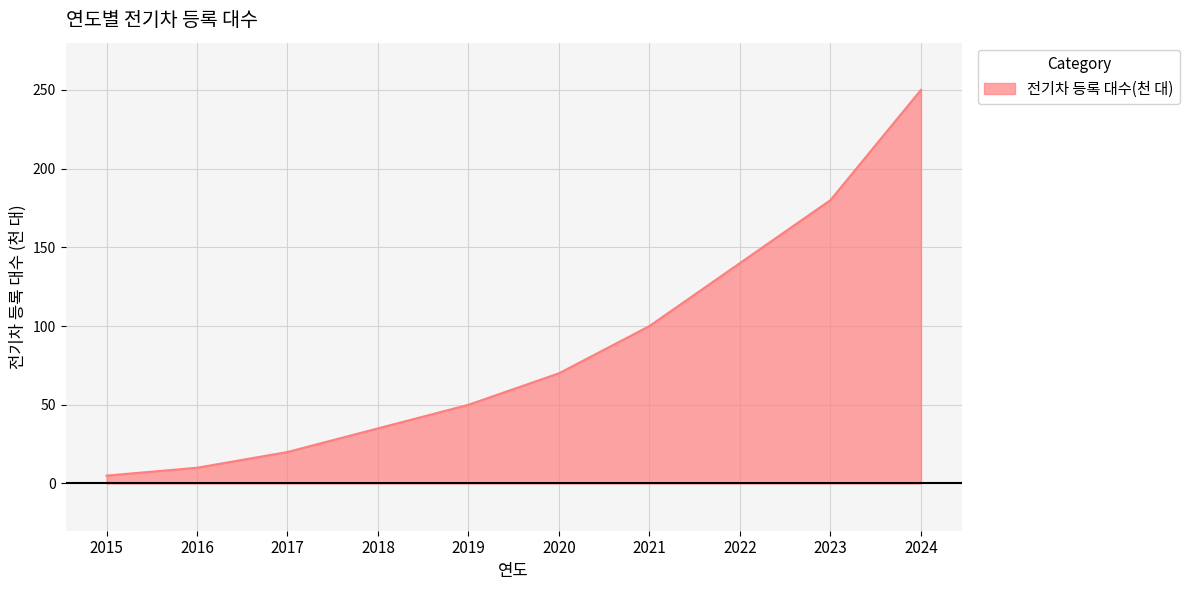

What is the change in value from 2021 to 2022?

+40